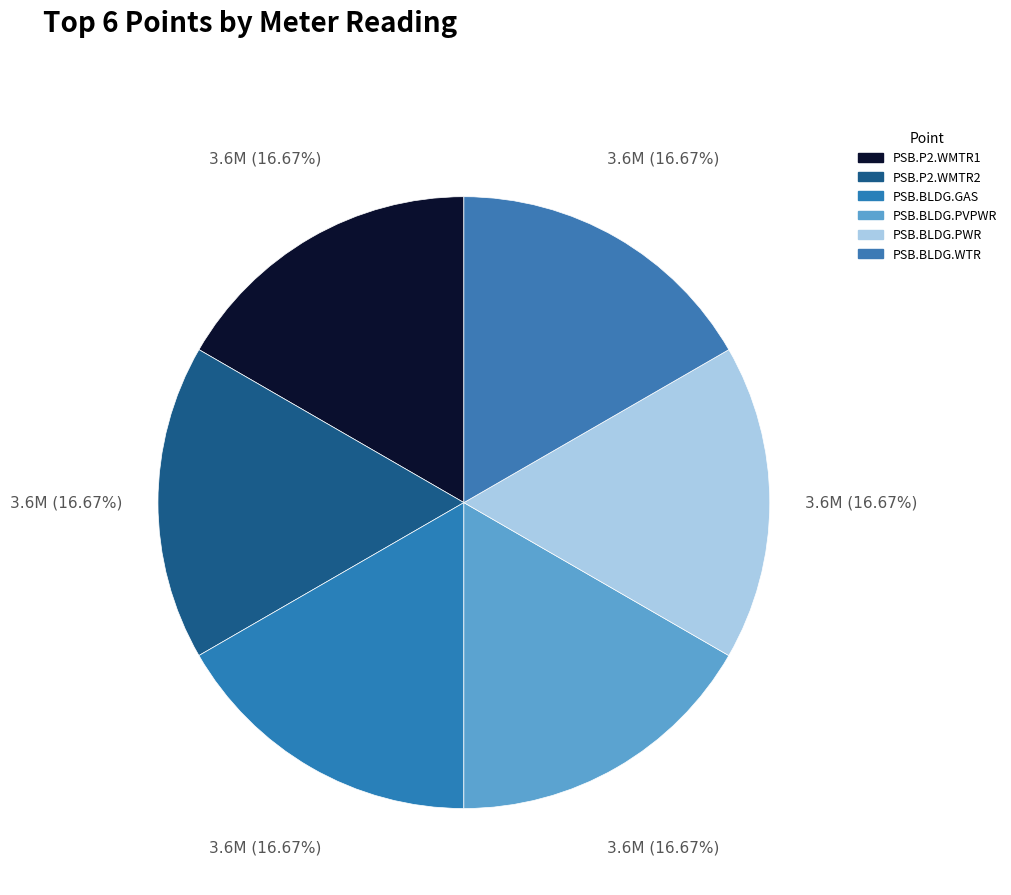

Combined, do PSB.BLDG.PVPWR and PSB.BLDG.WTR account for over 50%?

No